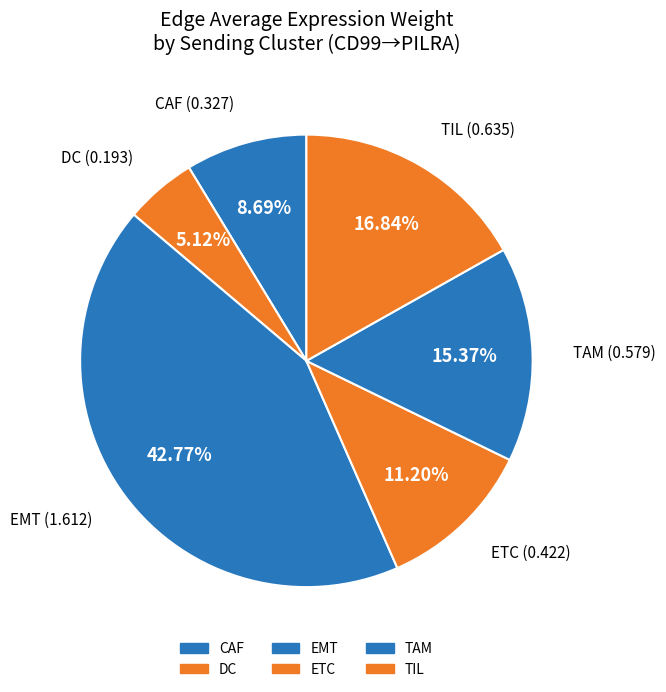

How many segments does this pie chart have?

6